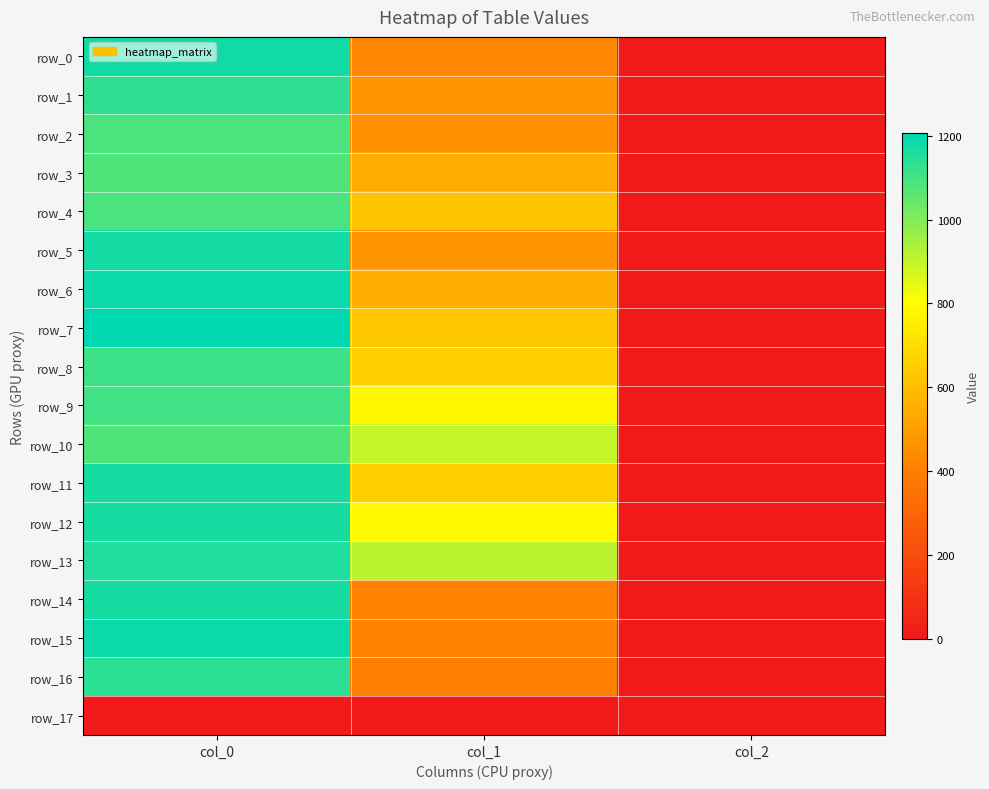

Which series has the largest range (max minus min)?

row_7